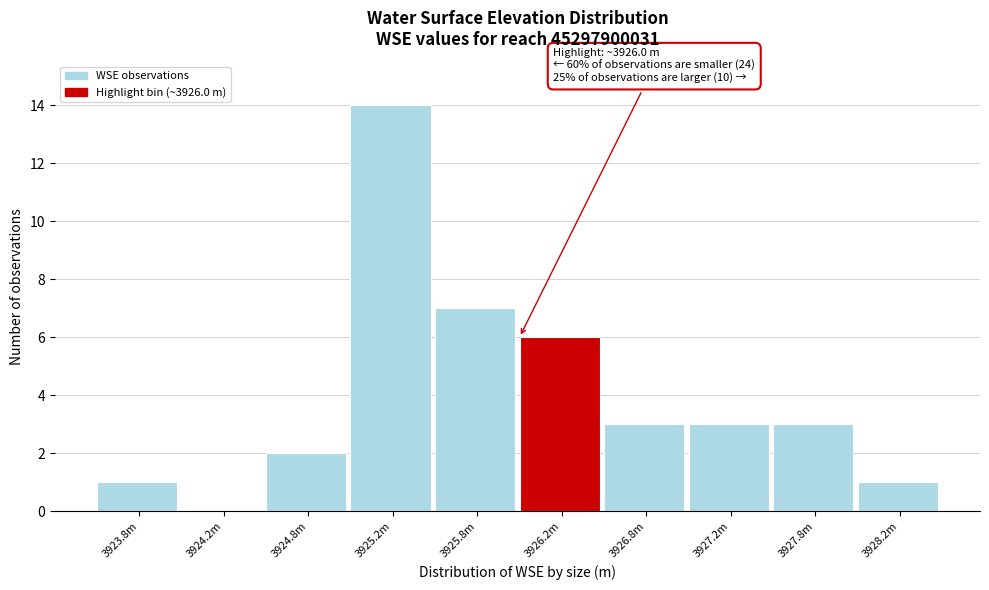

Reading left to right, transcribe all the data shown in this chart.

3923.8m=1	3924.2m=0	3924.8m=2	3925.2m=14	3925.8m=7	3926.2m=6	3926.8m=3	3927.2m=3	3927.8m=3	3928.2m=1